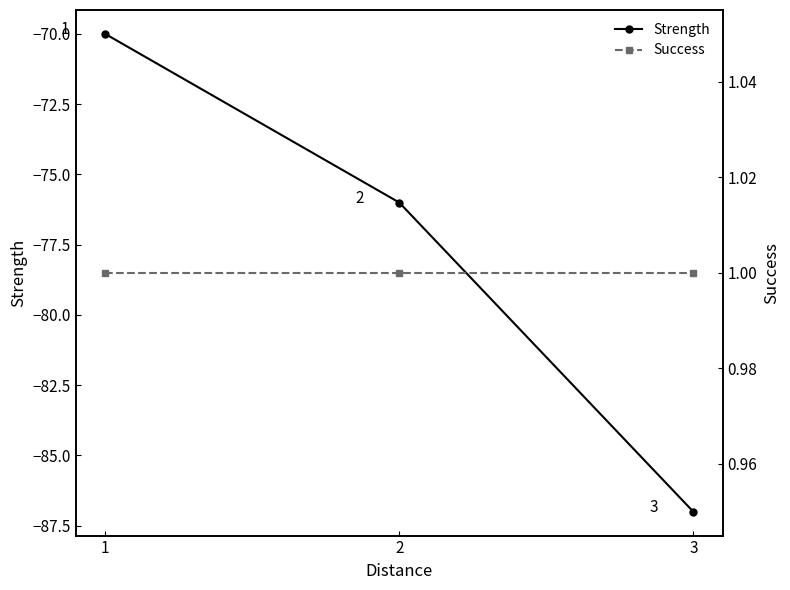

Read the Success value at 2.

1